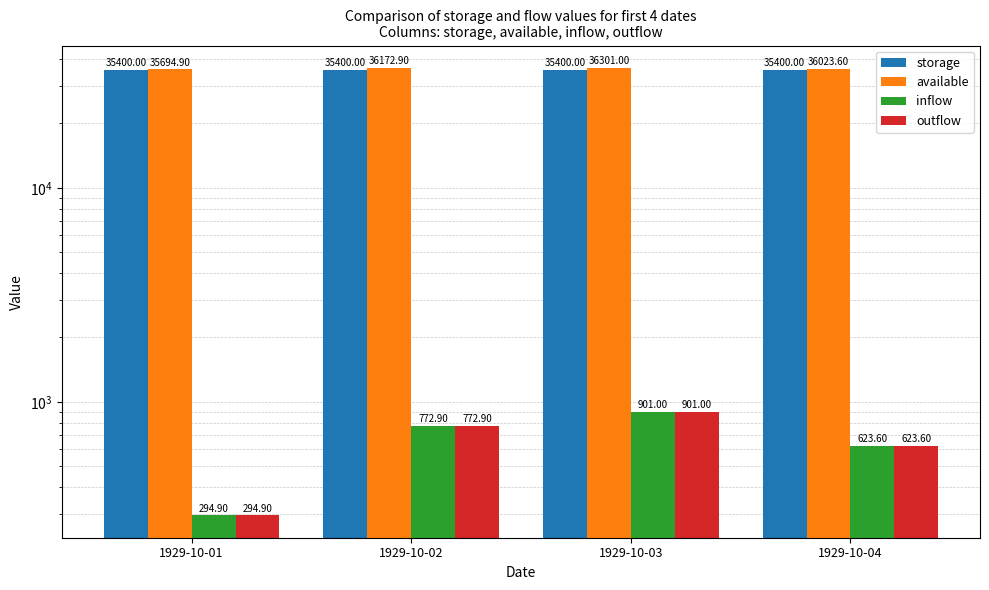

How many categories are shown in the chart?

4